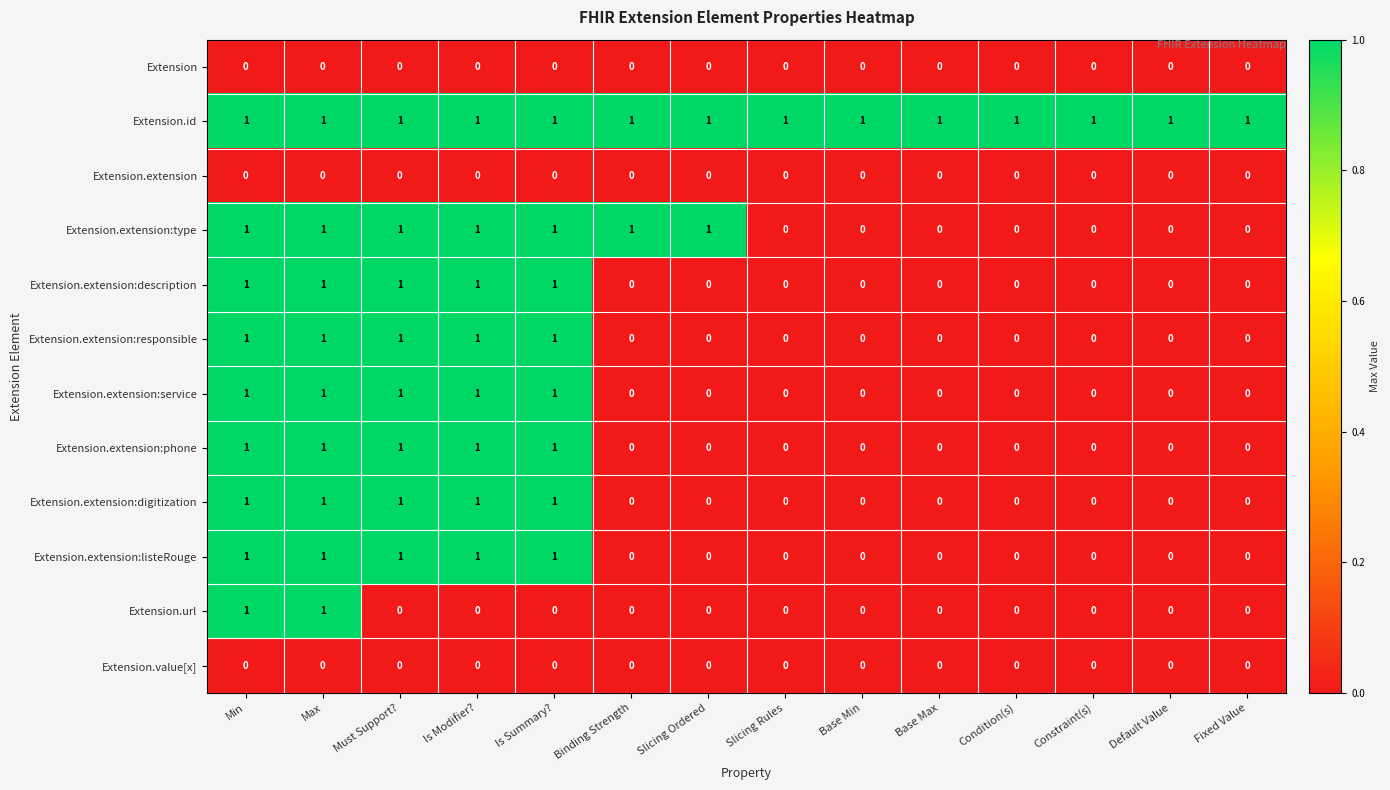

The value of Extension at Base Max is 0. True or false?

True